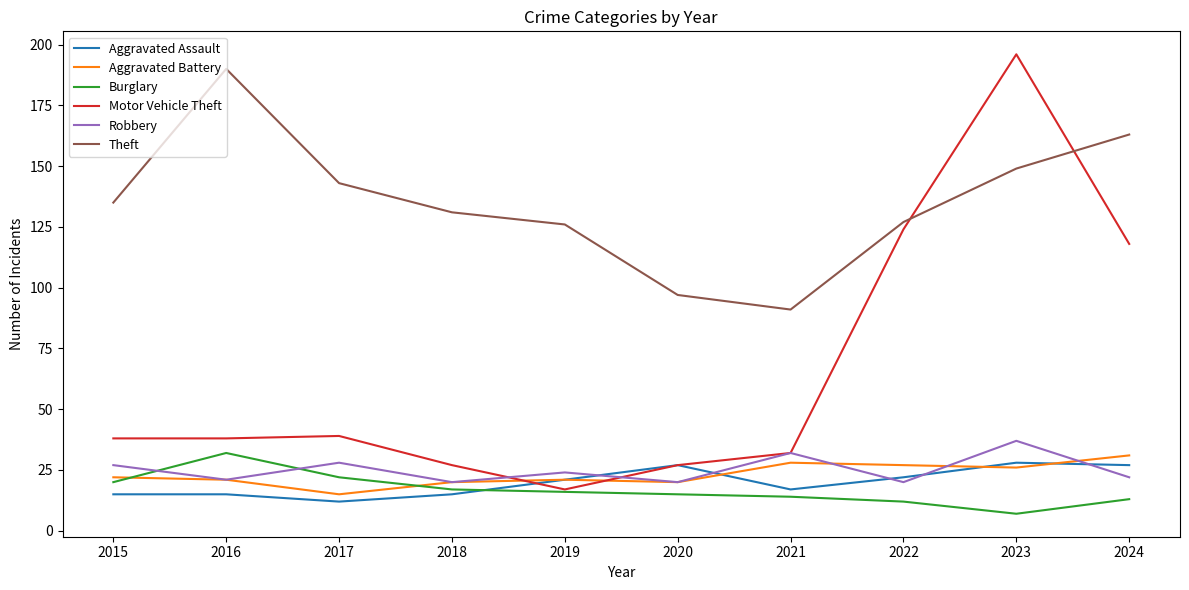

The value of Robbery at 2017 is 43. True or false?

False